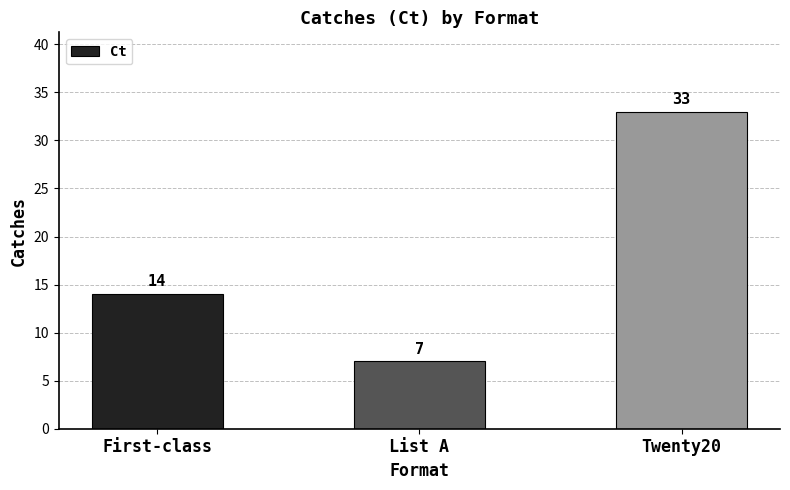

How many data points does each series have?

3